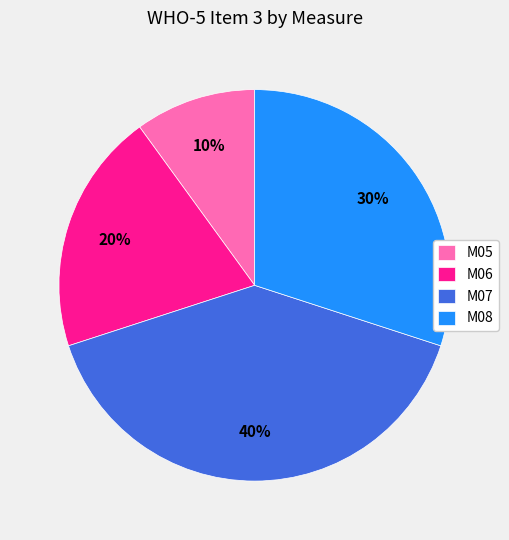

To the nearest percent, what is the average slice percentage?

25%